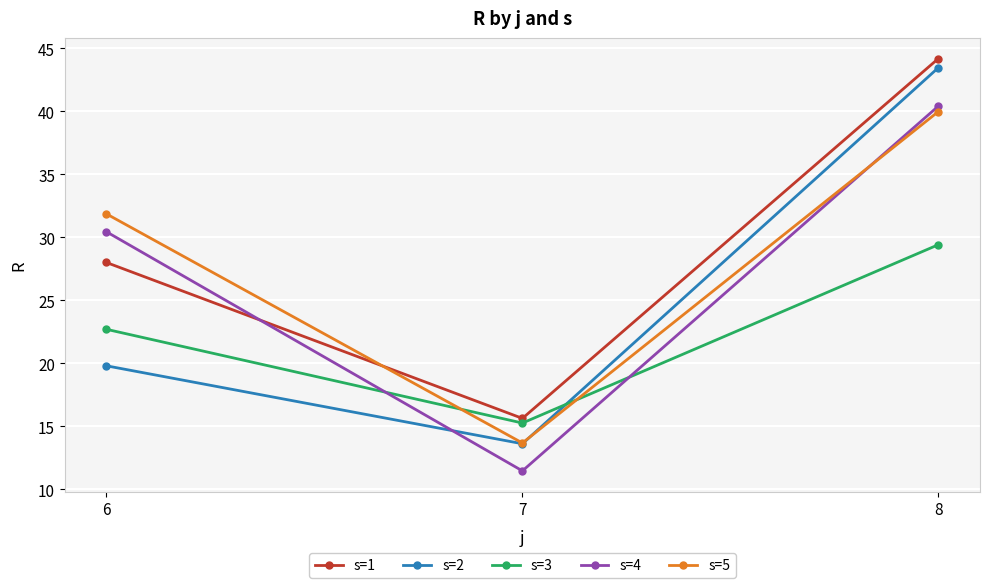

At which category is the sum across all series the highest?

8